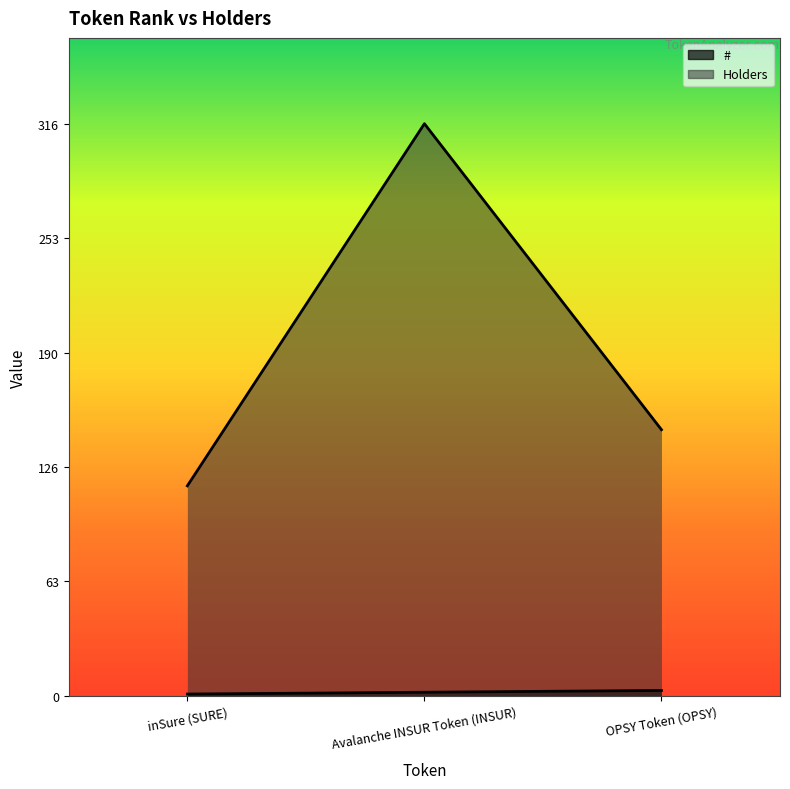

How many data points in Holders are above 147?

1